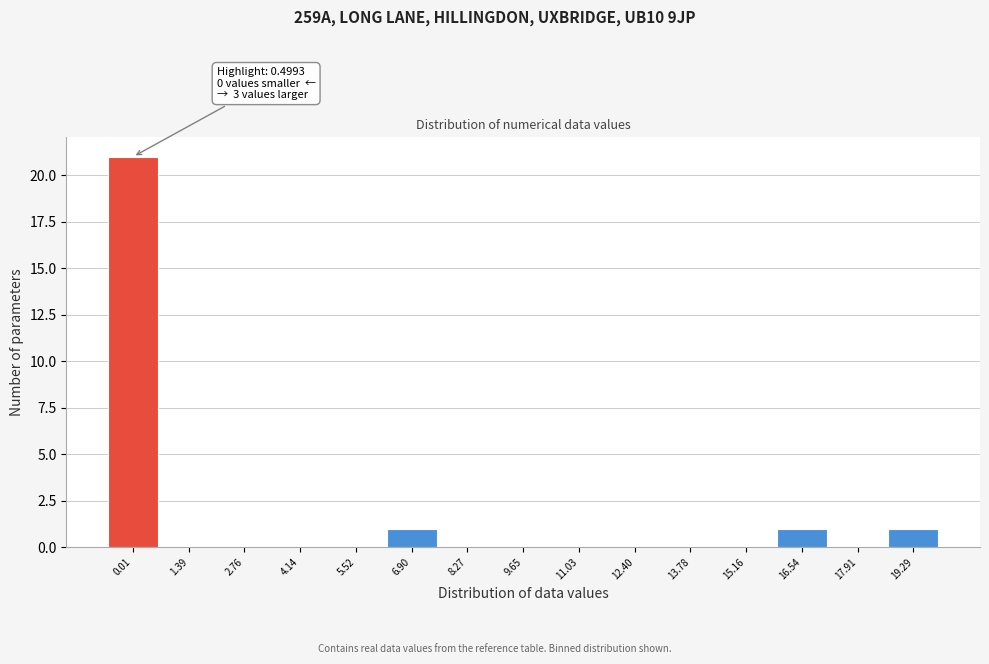

Reading right to left, list all the values displayed in this chart.

19.29=1	17.91=0	16.54=1	15.16=0	13.78=0	12.40=0	11.03=0	9.65=0	8.27=0	6.90=1	5.52=0	4.14=0	2.76=0	1.39=0	0.01=21